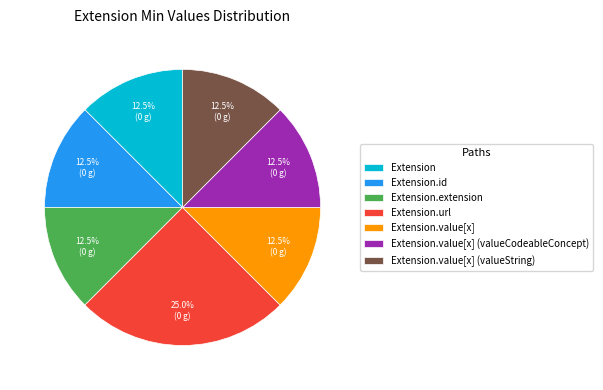

Is there any slice that represents more than half of the pie?

No